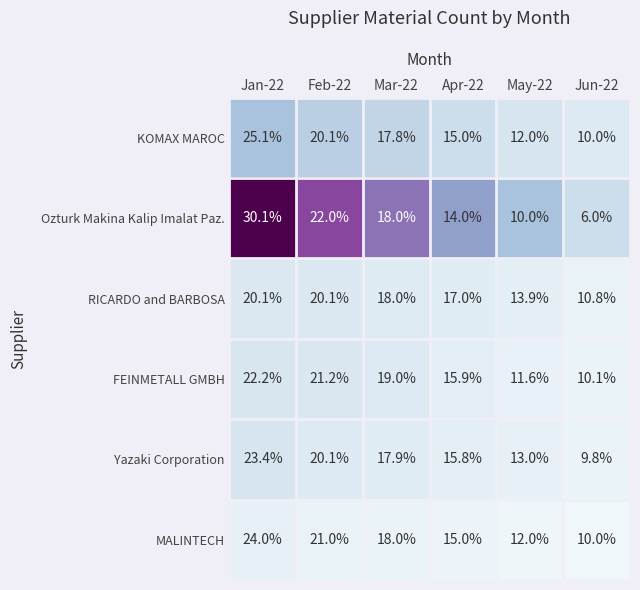

How many distinct data groups are displayed?

6